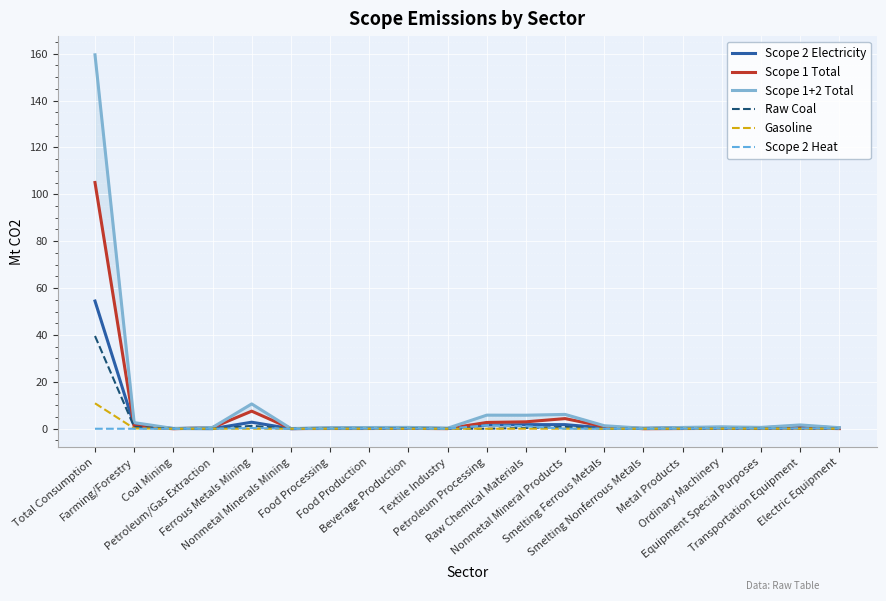

What is the spread (max minus min) of values at Petroleum/Gas Extraction?

0.5